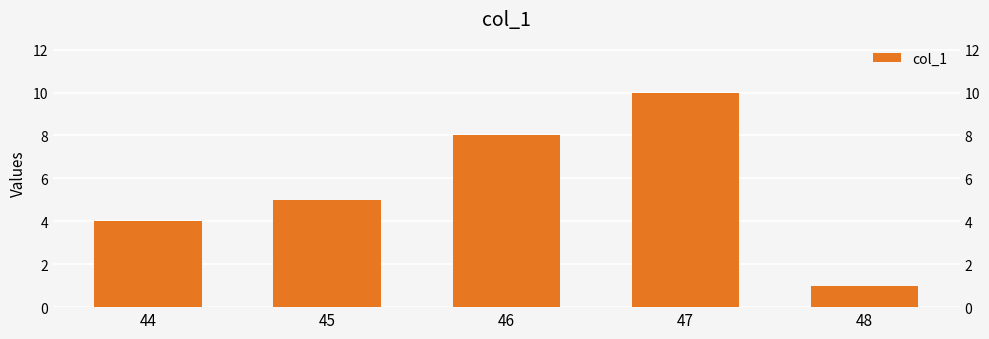

Between 47 and 46, which is larger?

47